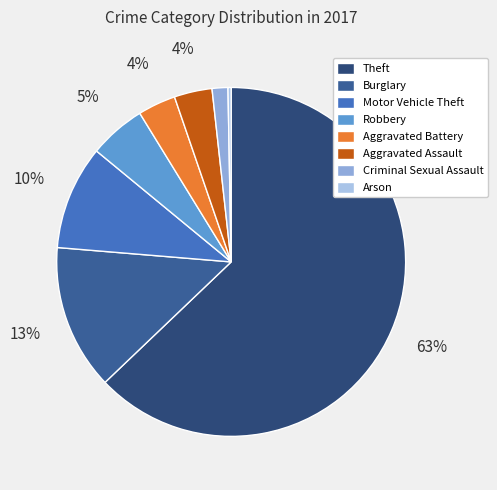

How many slices are in this pie chart?

8